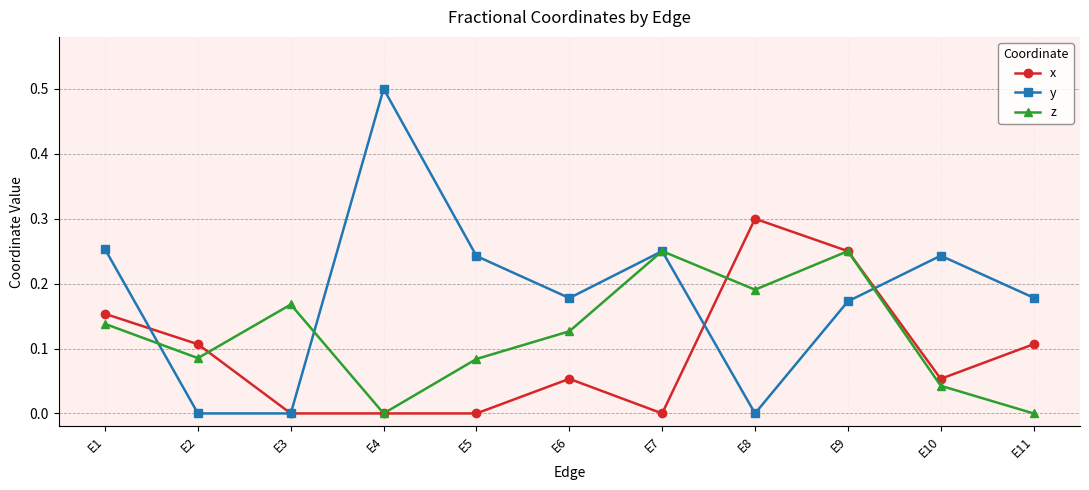

List the series in order of their overall mean, lowest first.

x, z, y